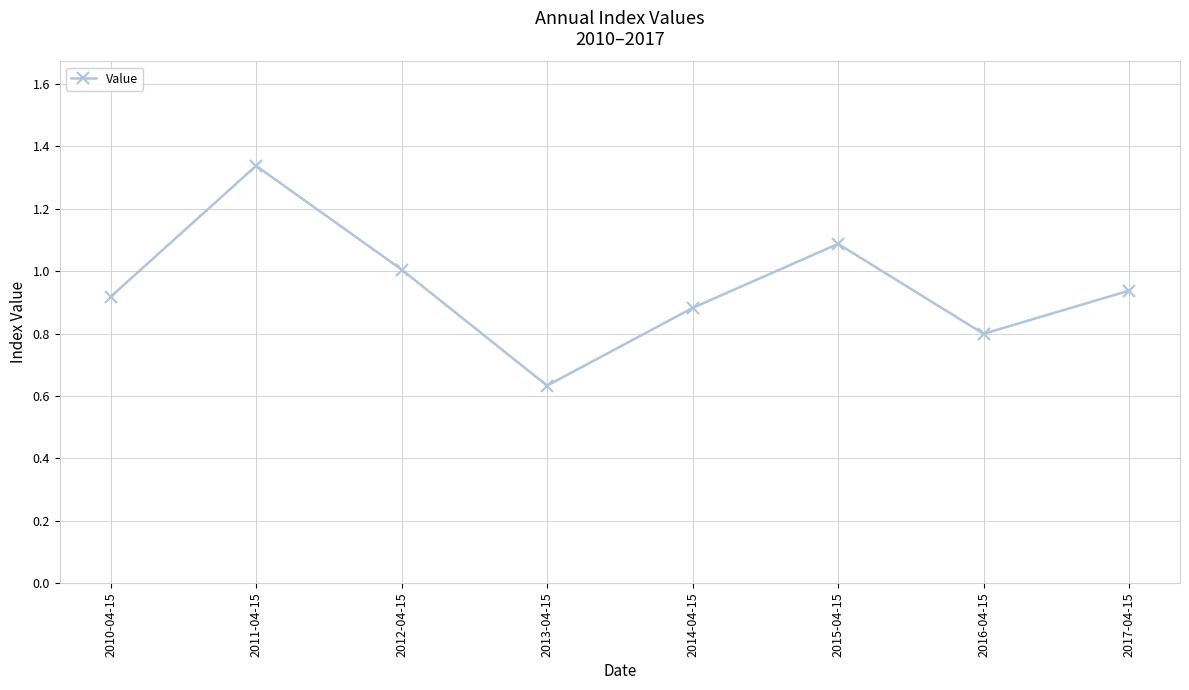

What is the label of the 2nd point from the left?

2011-04-15